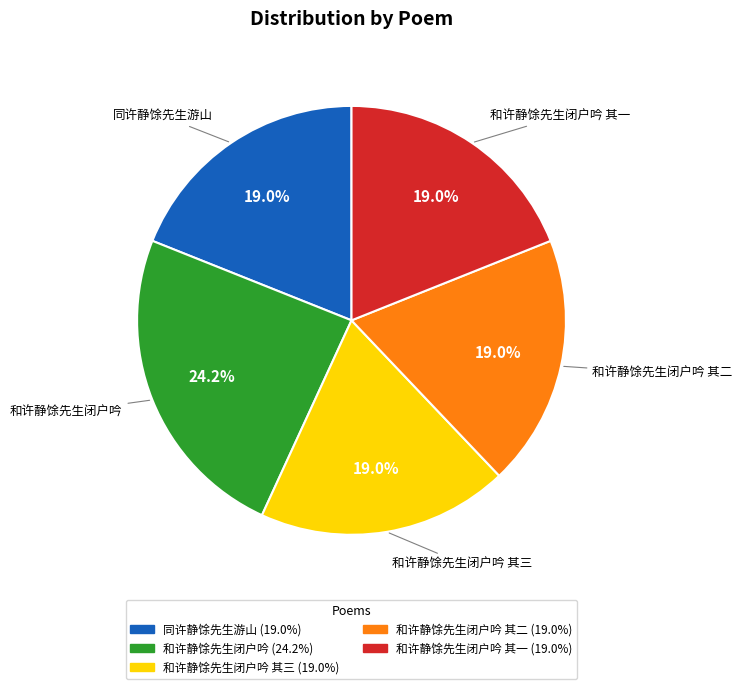

Does any single category account for the majority?

No